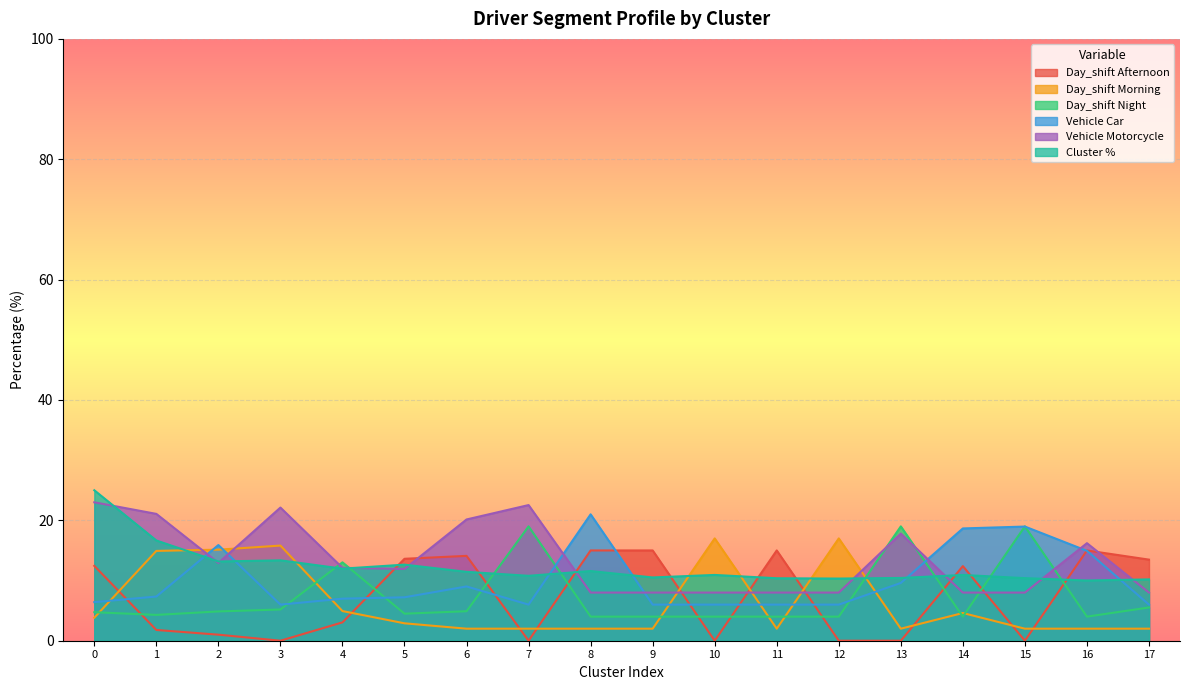

At which label does Day_shift Afternoon reach its peak?

8